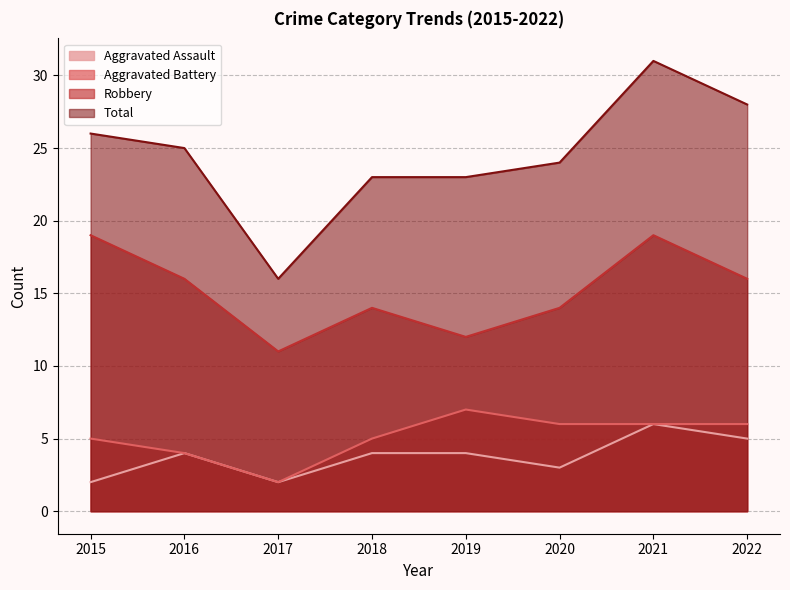

What is the difference between the highest and lowest values at 2016?

21